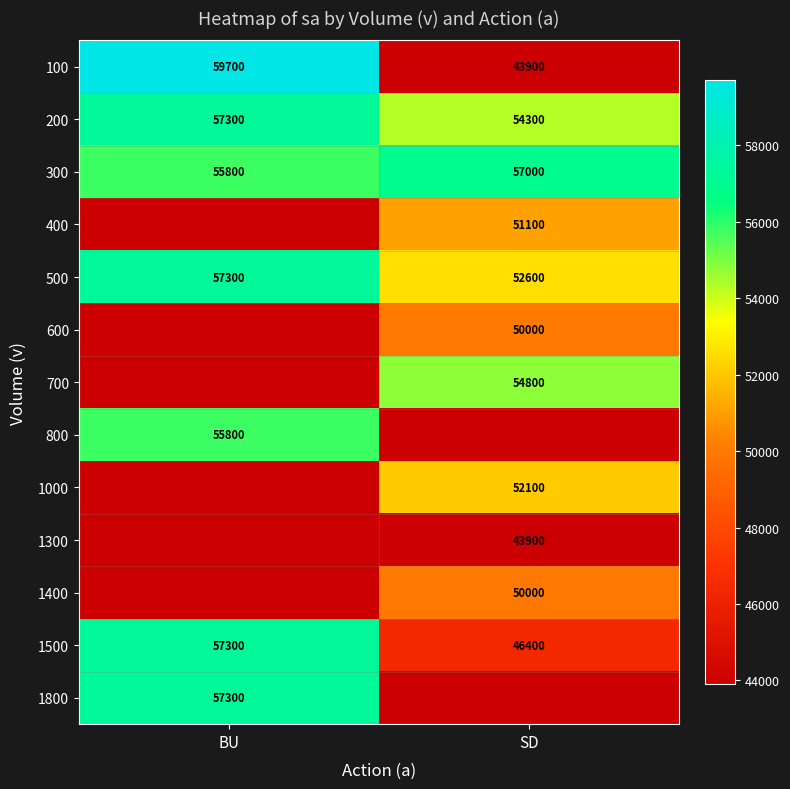

Rank the categories by 500 value from lowest to highest.

SD, BU